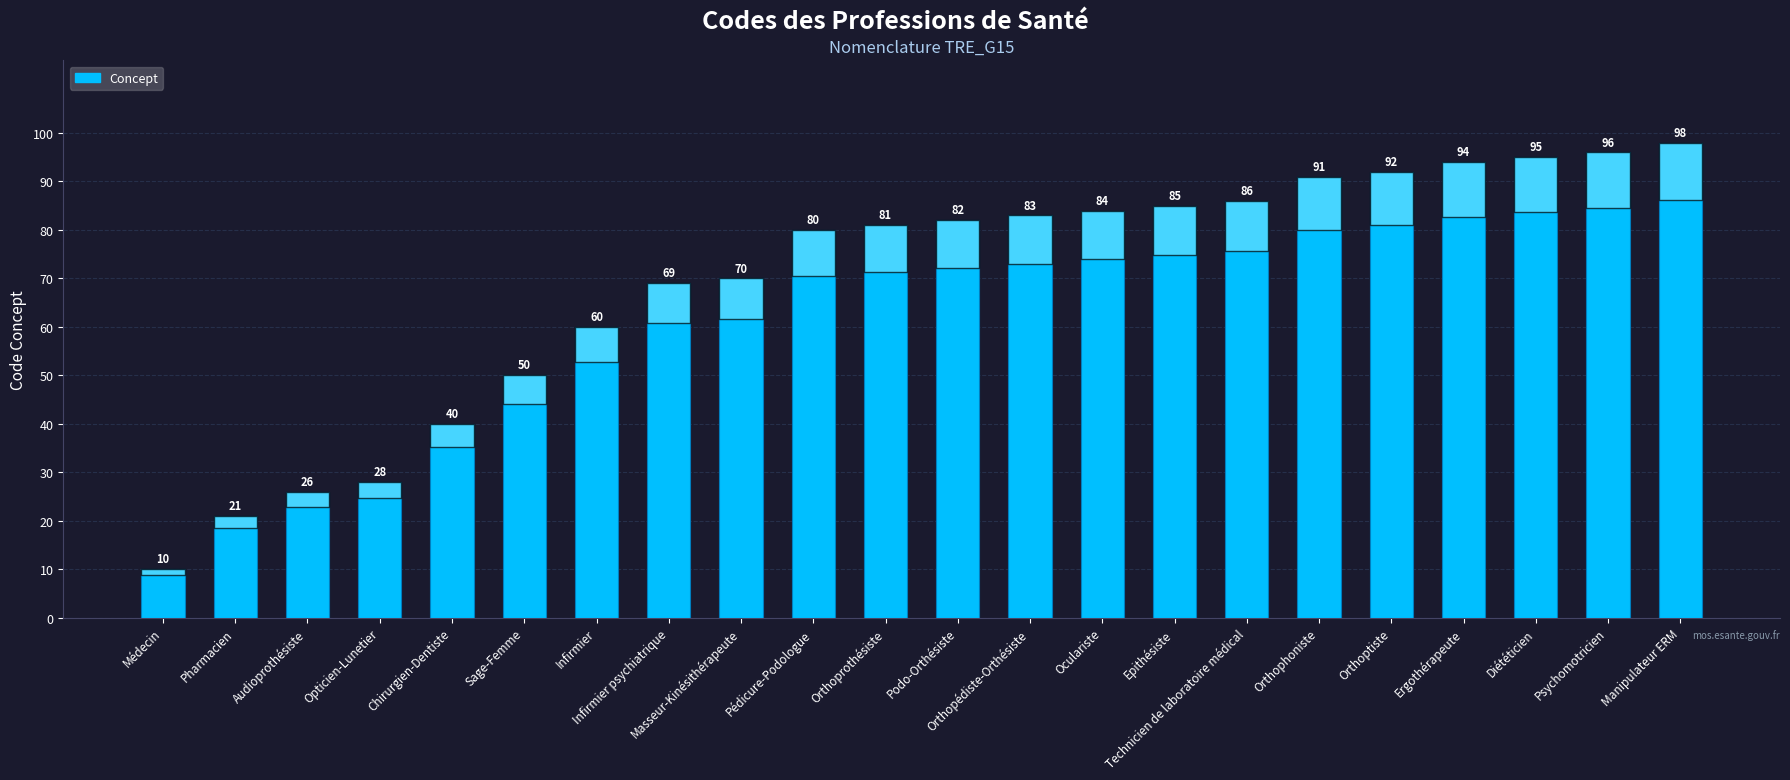

Read the value at Pédicure-Podologue, to the nearest 10.

80